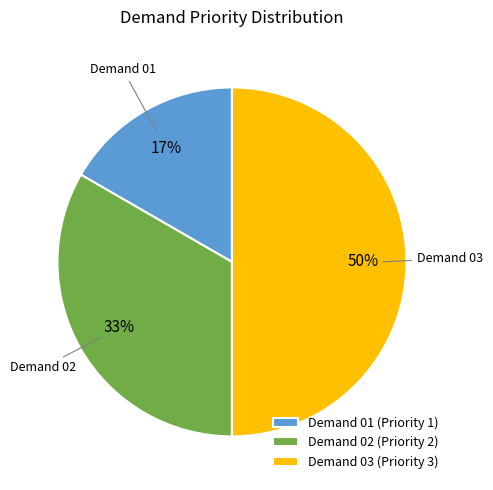

True or false: Demand 02 accounts for 46% of the total.

False